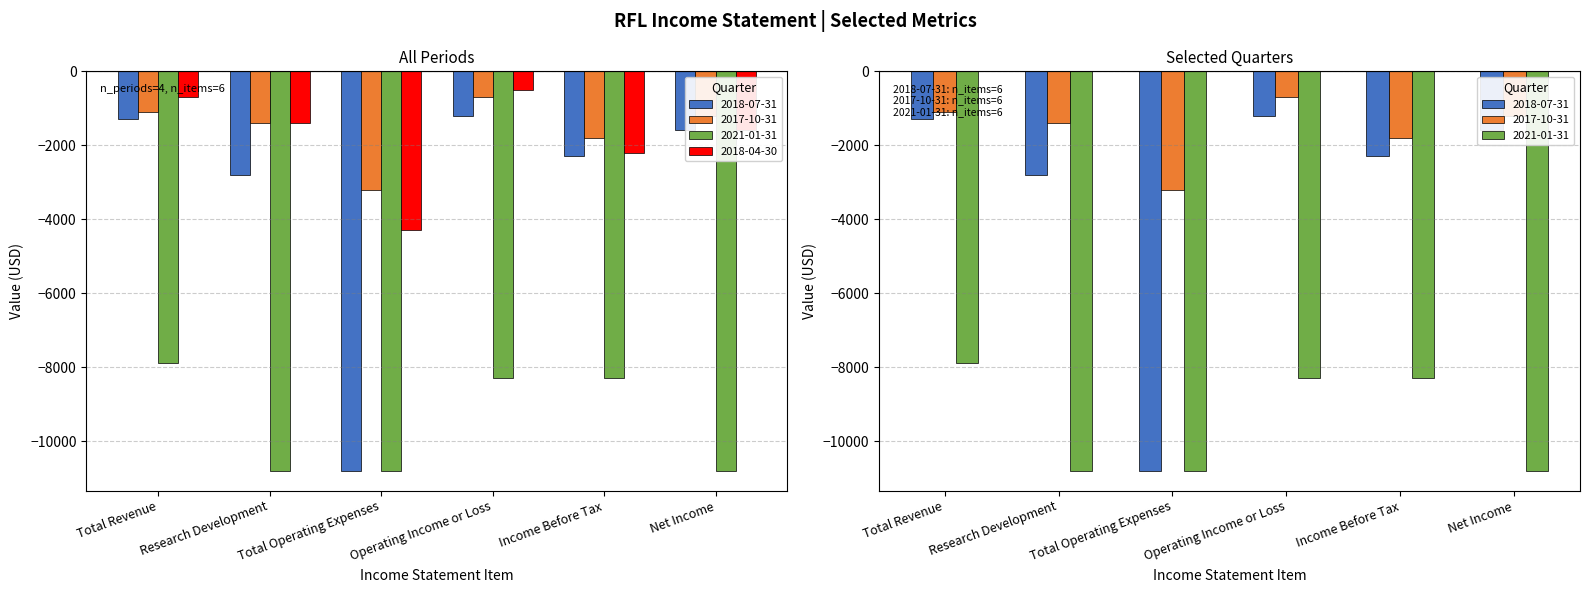

Where is 2018-04-30 nearest to the value -2400?

Income Before Tax